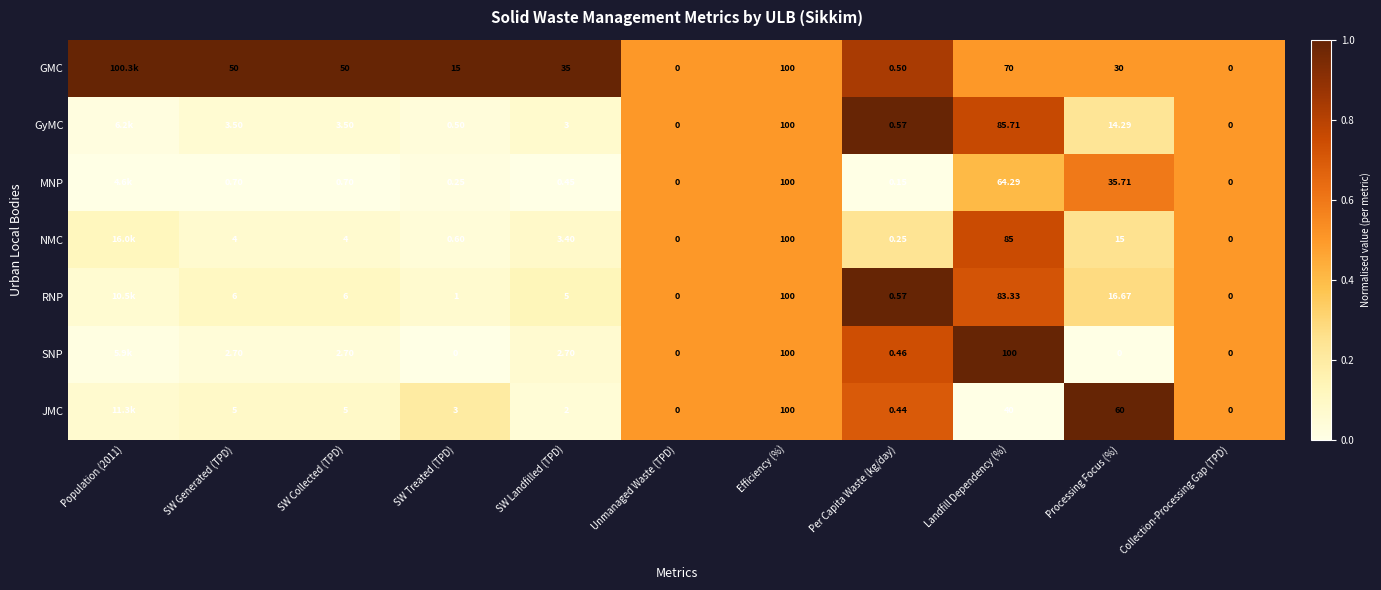

What is the difference between the highest and lowest values at SW Landfilled (TPD)?

1.0